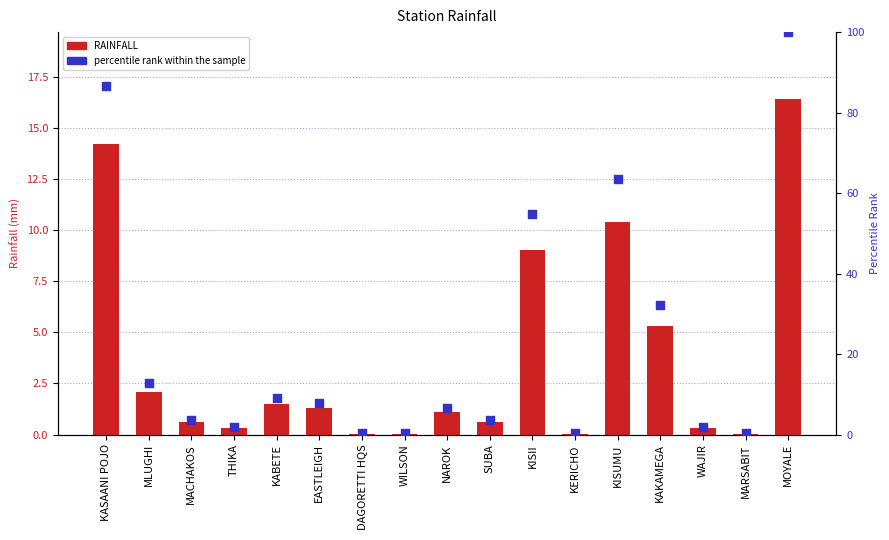

At which category is the sum across all series the highest?

MOYALE